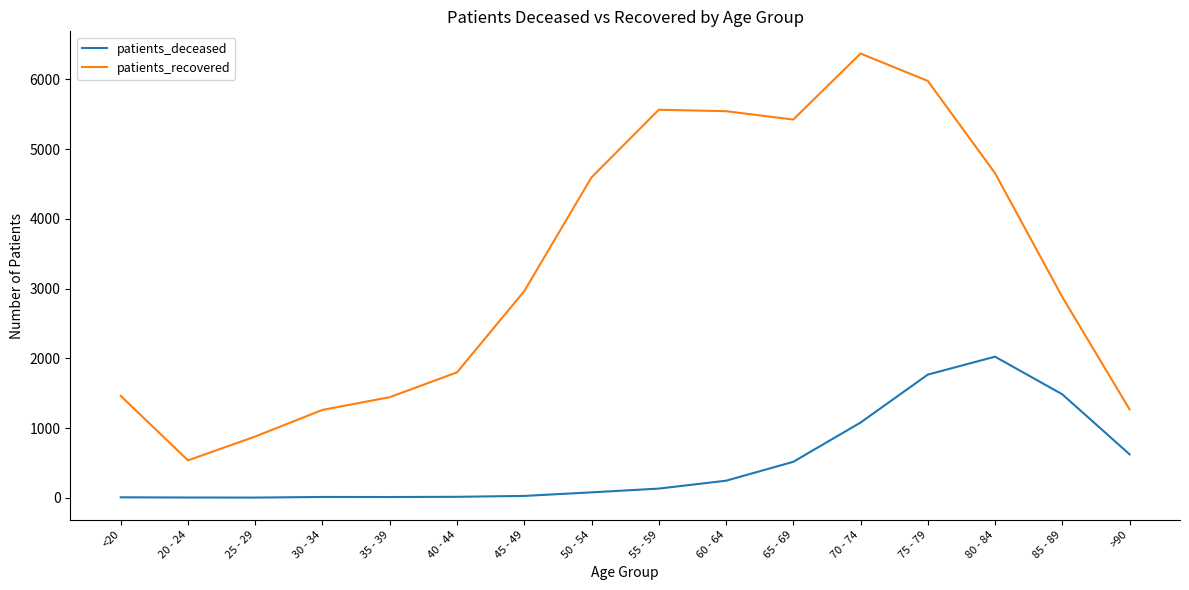

How many lines are shown in the chart?

2